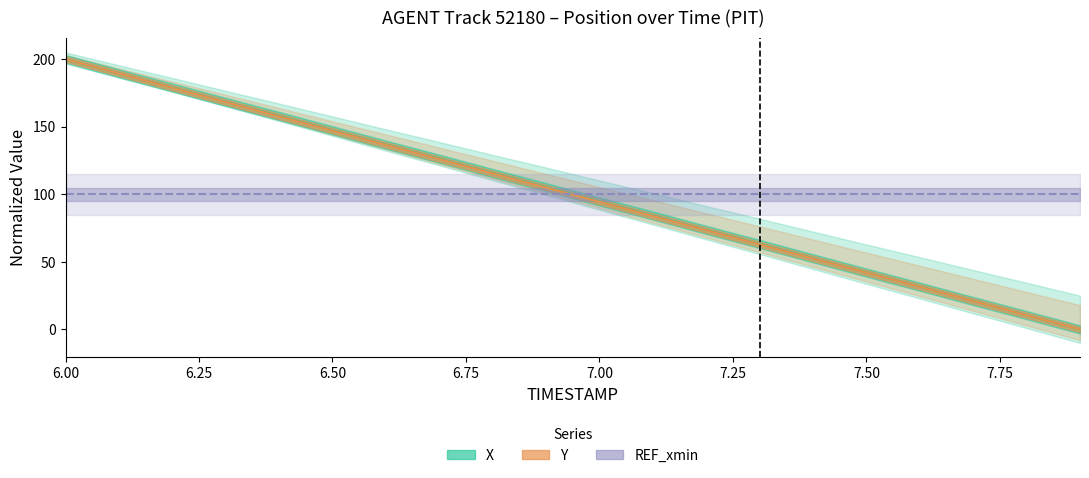

What position from the left is 6.9?

10